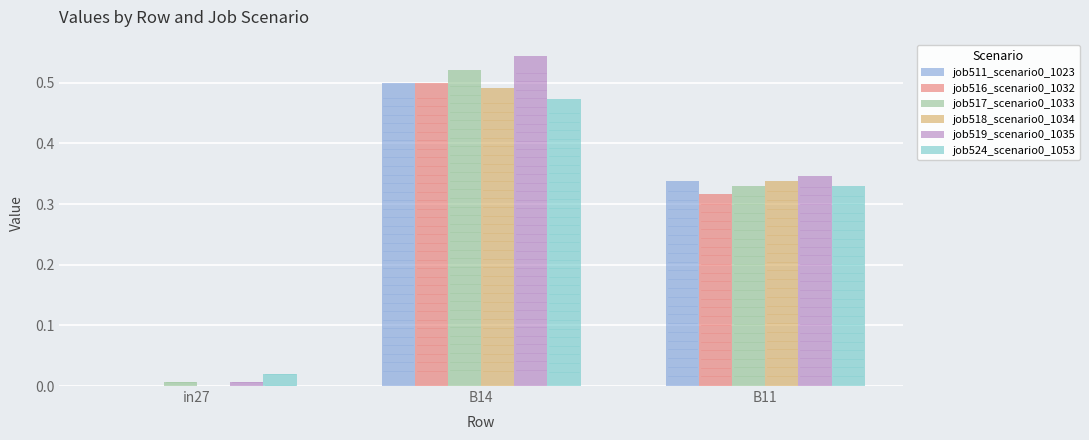

The job516_scenario0_1032 series shows 0.0 at in27. True or false?

True